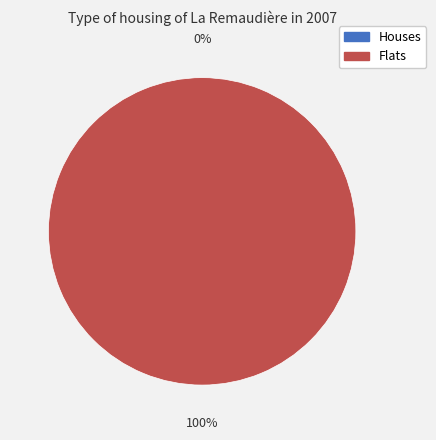

What is the change in value from Row 0 to Row 1?

+1